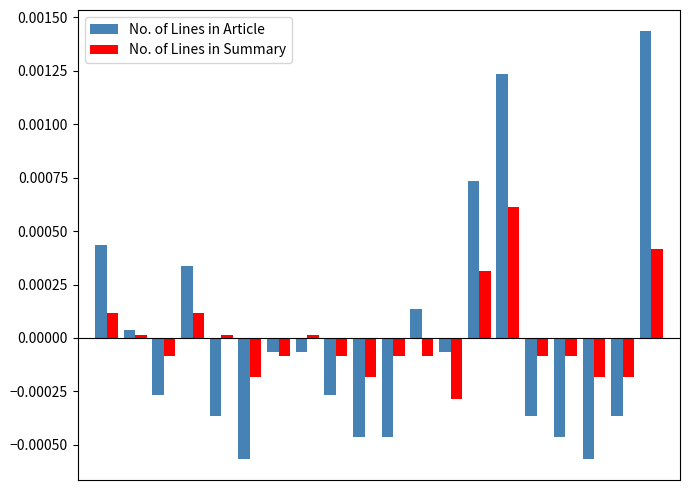

How many values in the No. of Lines in Article series exceed 0?

7